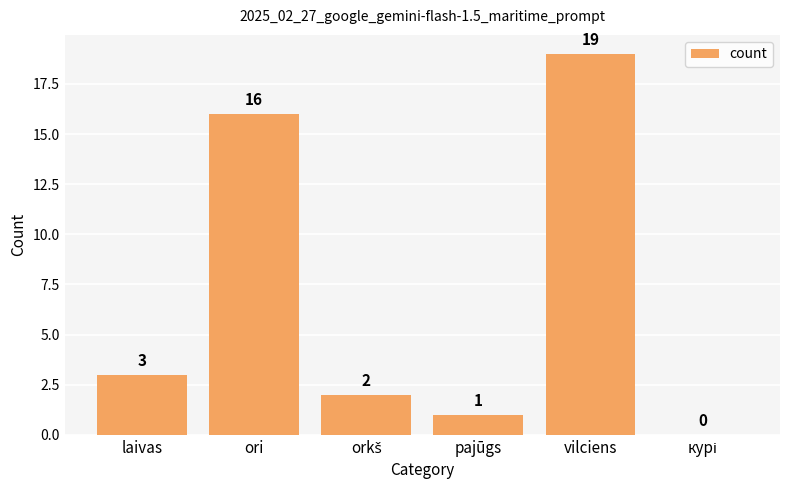

What is the change in value from laivas to vilciens?

+16